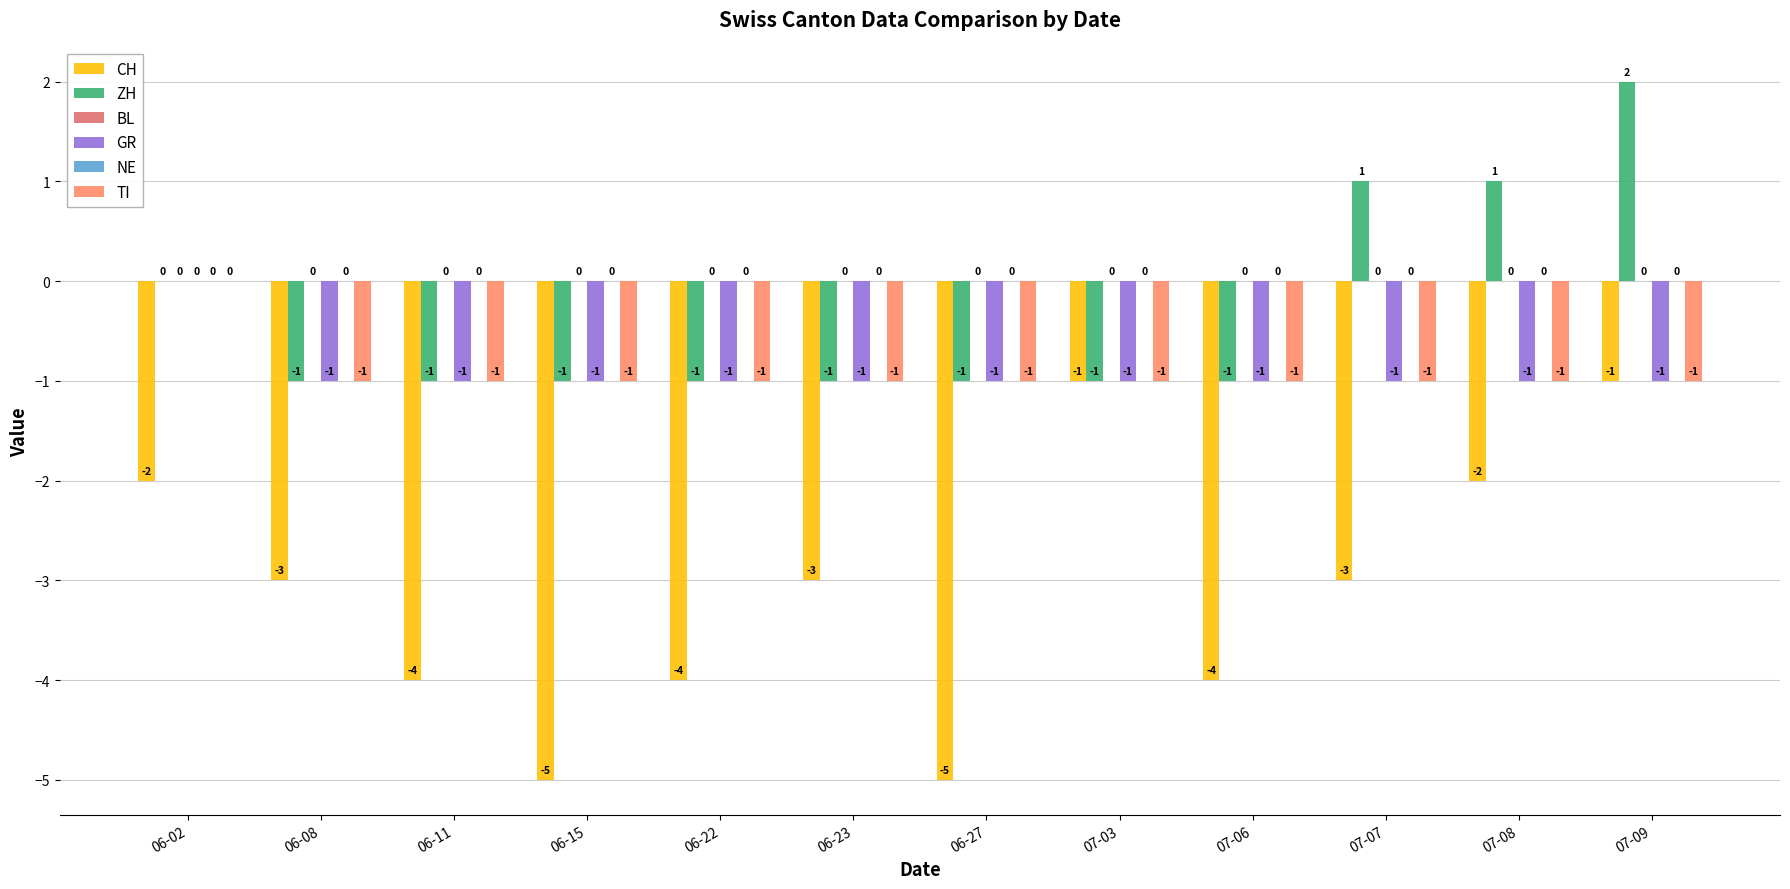

What is the spread (max minus min) of values at 07-09?

3